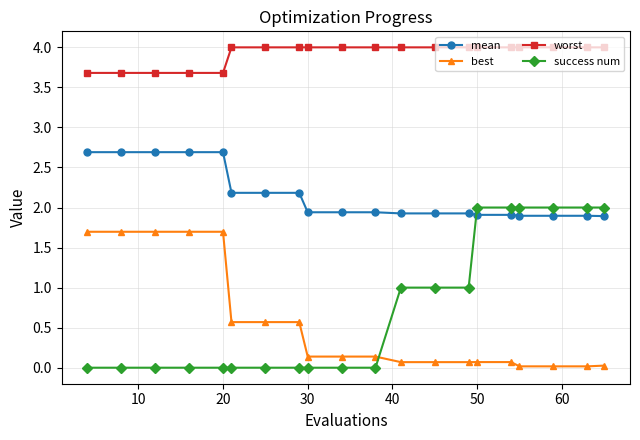

What is the value of the mean point at the 16th from the left?

1.9